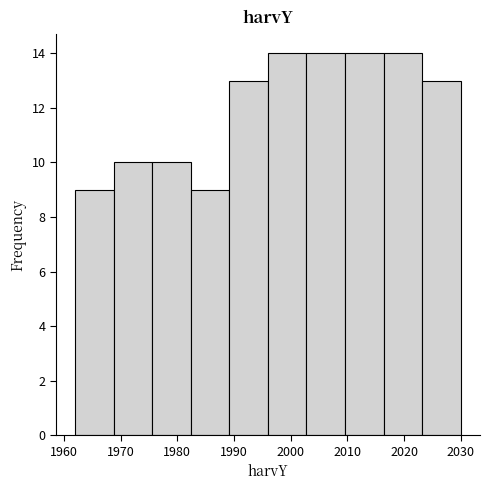

Reading left to right, list every bar in this chart as the range it spans on the x-axis followed by its height. Neither the bar edges nor the heights are printed on the chart, so give them approximately, as read against the axes.

1962.0 to 1968.8: 9
1968.8 to 1975.6: 10
1975.6 to 1982.4: 10
1982.4 to 1989.2: 9
1989.2 to 1996.0: 13
1996.0 to 2002.8: 14
2002.8 to 2009.6: 14
2009.6 to 2016.4: 14
2016.4 to 2023.2: 14
2023.2 to 2030.0: 13